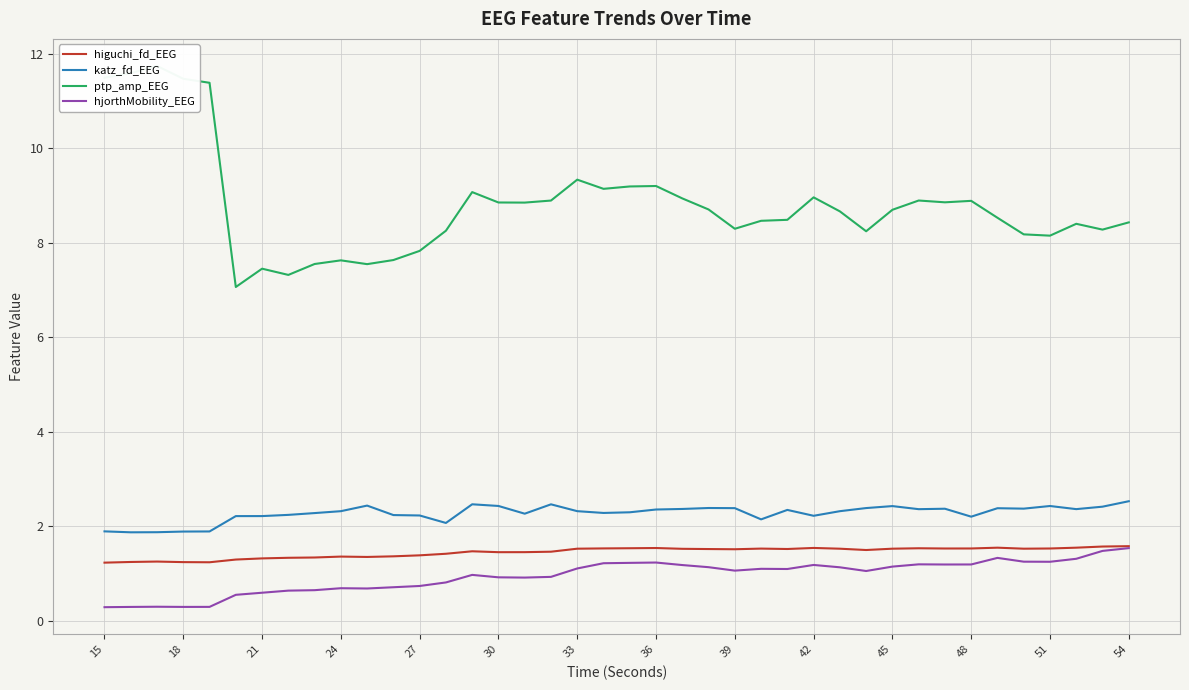

True or false: hjorthMobility_EEG and katz_fd_EEG cross at least once.

False